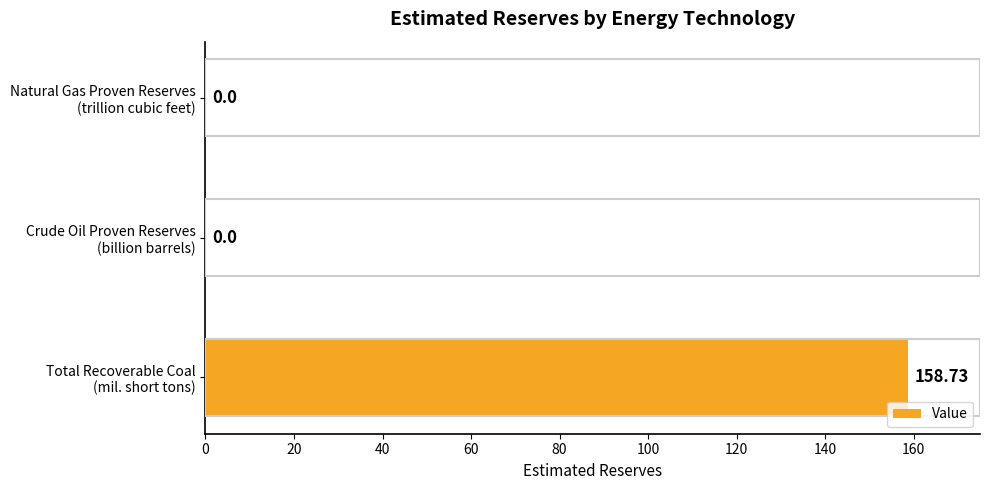

How many values are above zero?

1